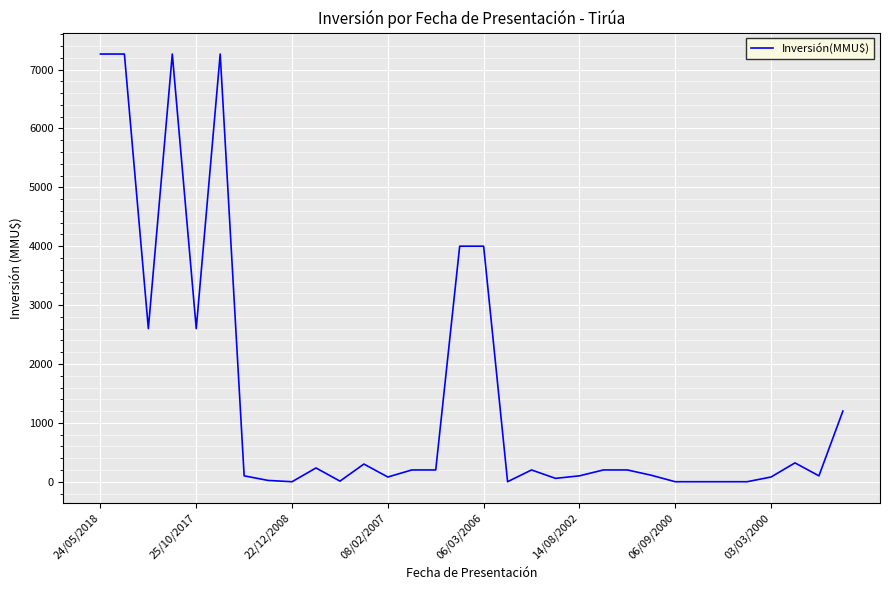

What is the greatest value displayed?

7263